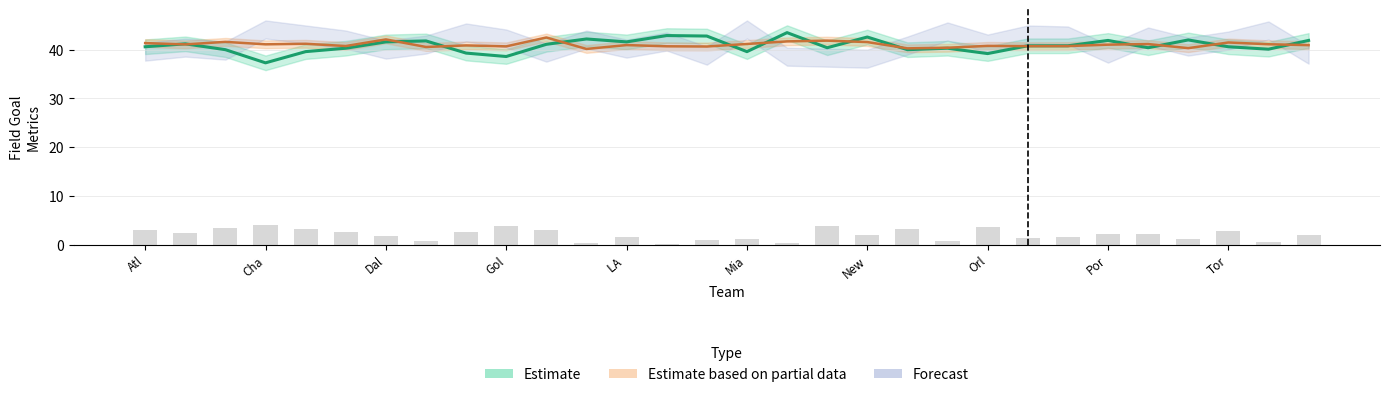

The value of FGM at Mia is 39.6. True or false?

True